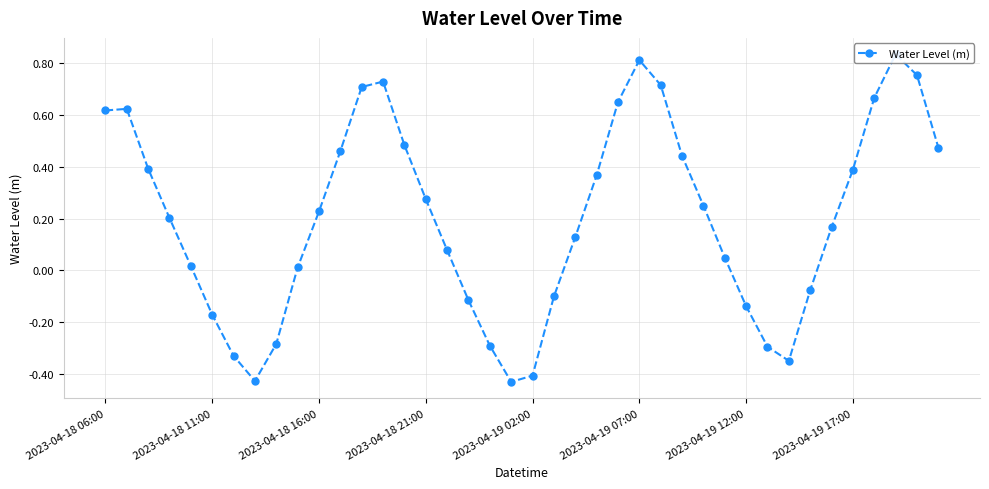

At which label does the data first exceed 0?

2023-04-18 06:00